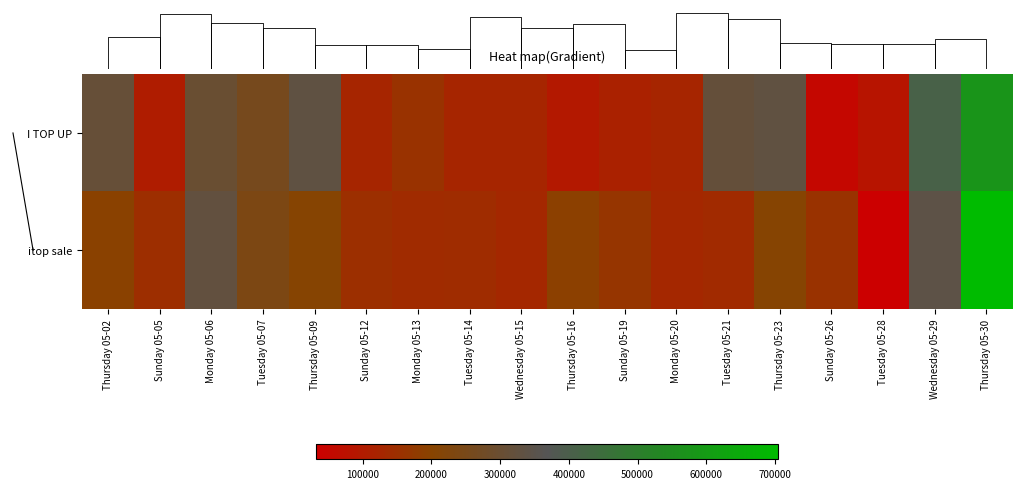

How many data points in itop sale are less than 164541?

9